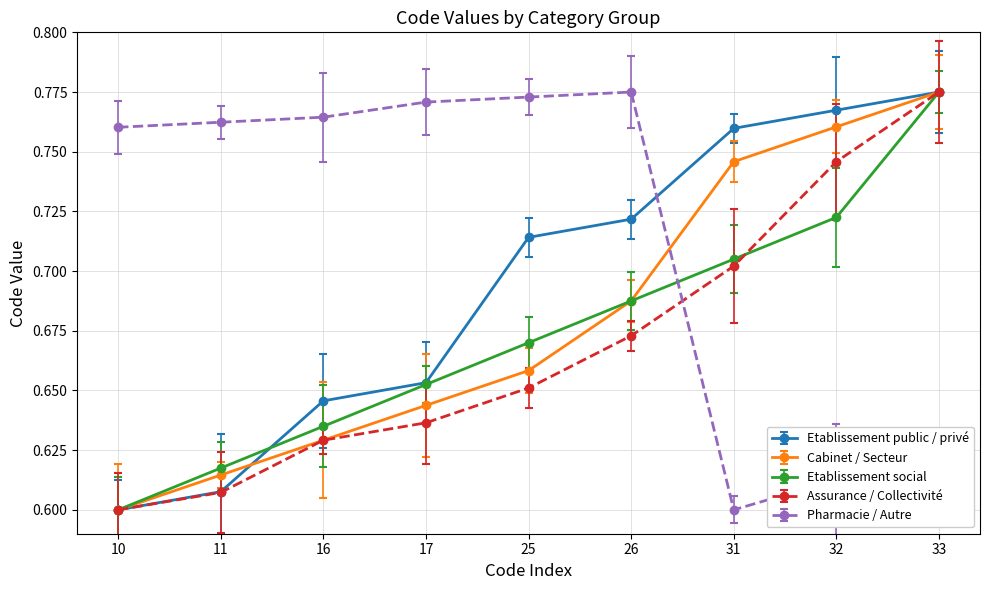

Where do Cabinet / Secteur and Pharmacie / Autre first cross each other?

26 and 31